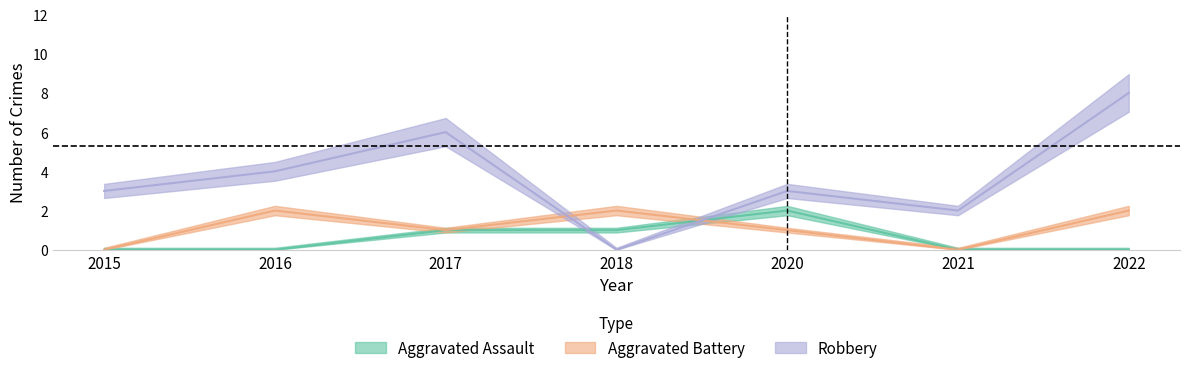

At which category is the sum across all series the highest?

2022